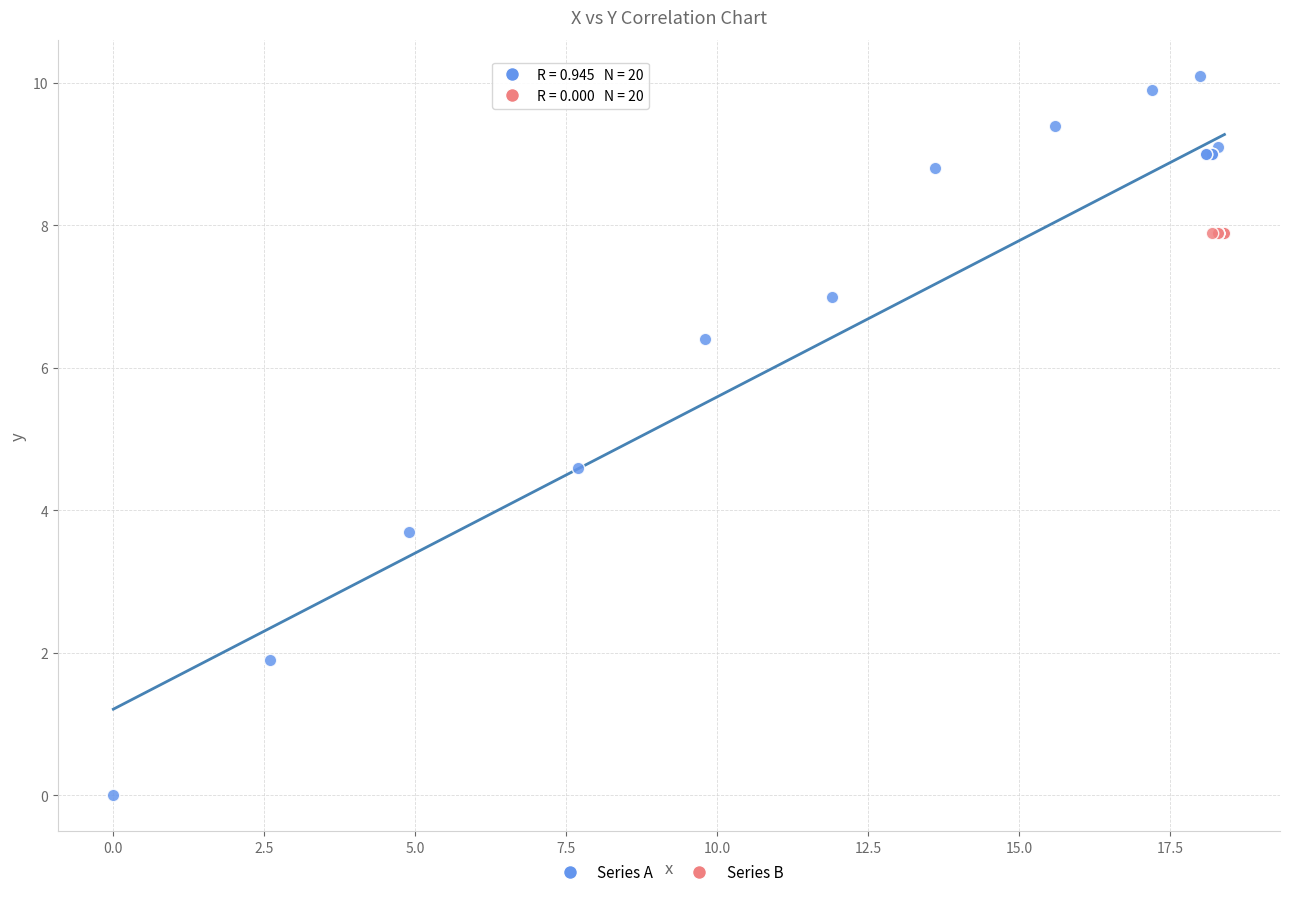

Which series reaches the maximum Y coordinate?

Series A